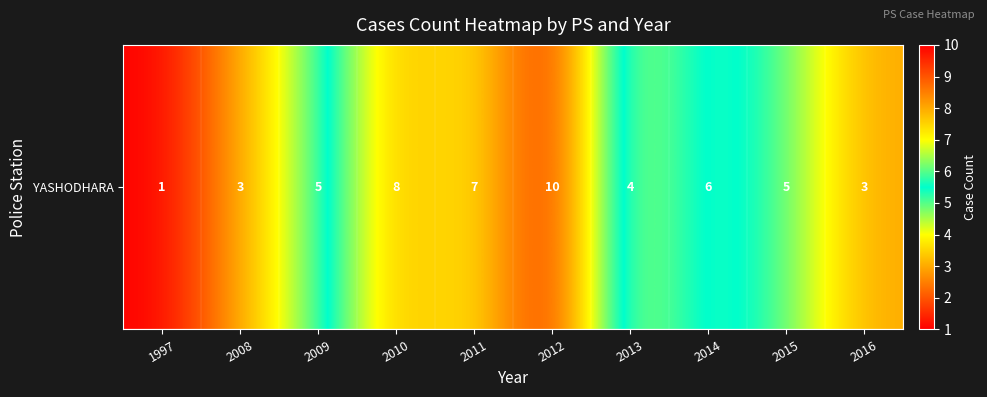

Between 2009 and 2014, which is larger?

2014